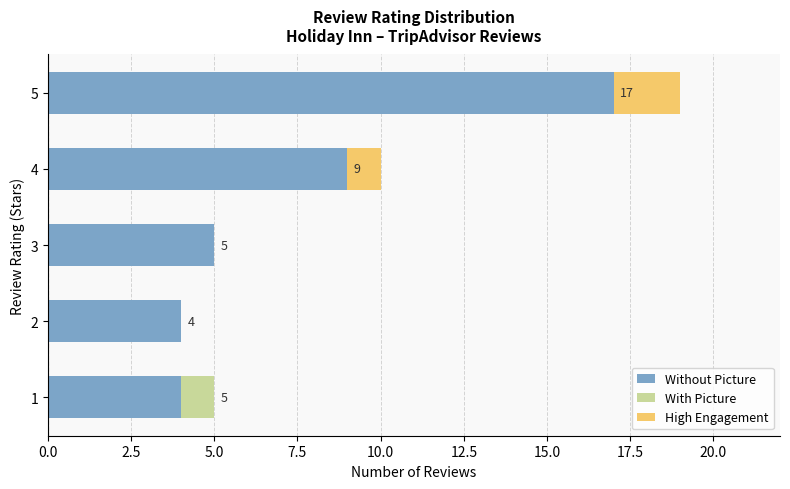

The value of Without Picture at 1 is 2. True or false?

False